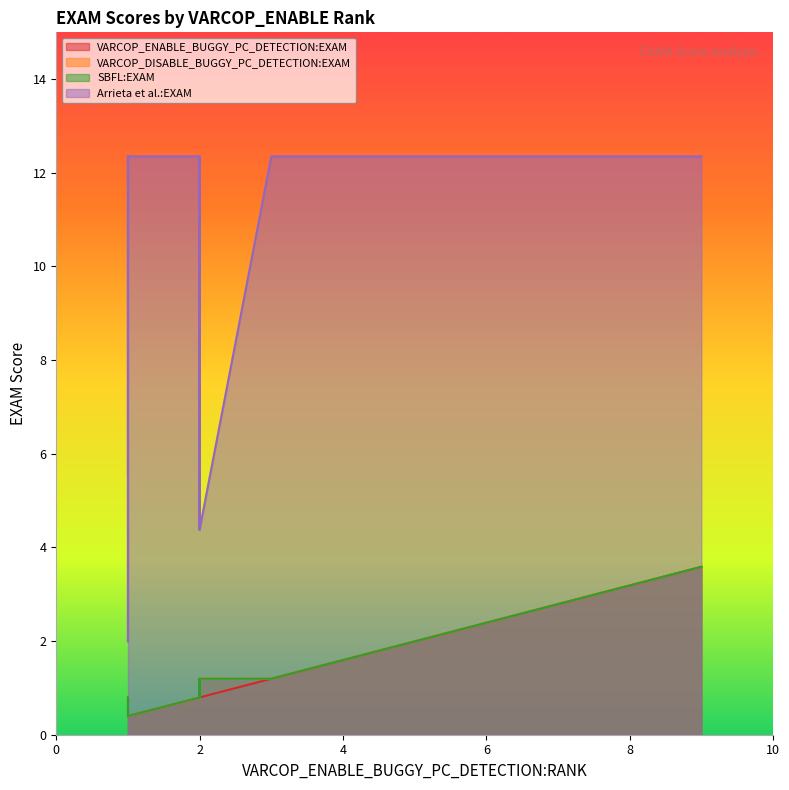

True or false: SBFL:EXAM and VARCOP_DISABLE_BUGGY_PC_DETECTION:EXAM intersect in this chart.

False